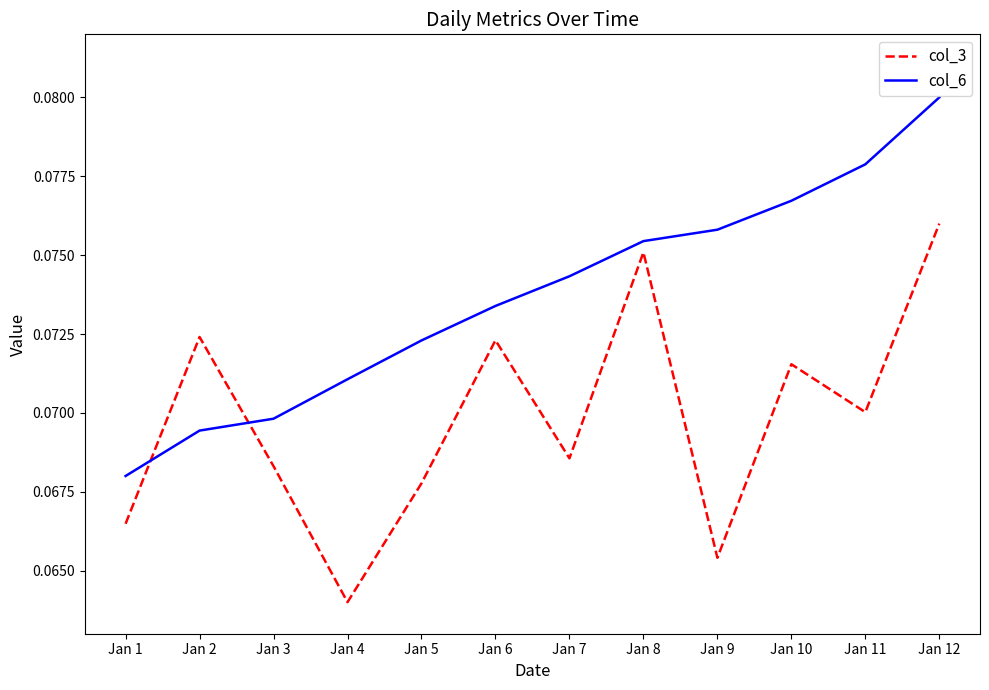

At Jan 1, list the series in order from largest to smallest.

col_6, col_3